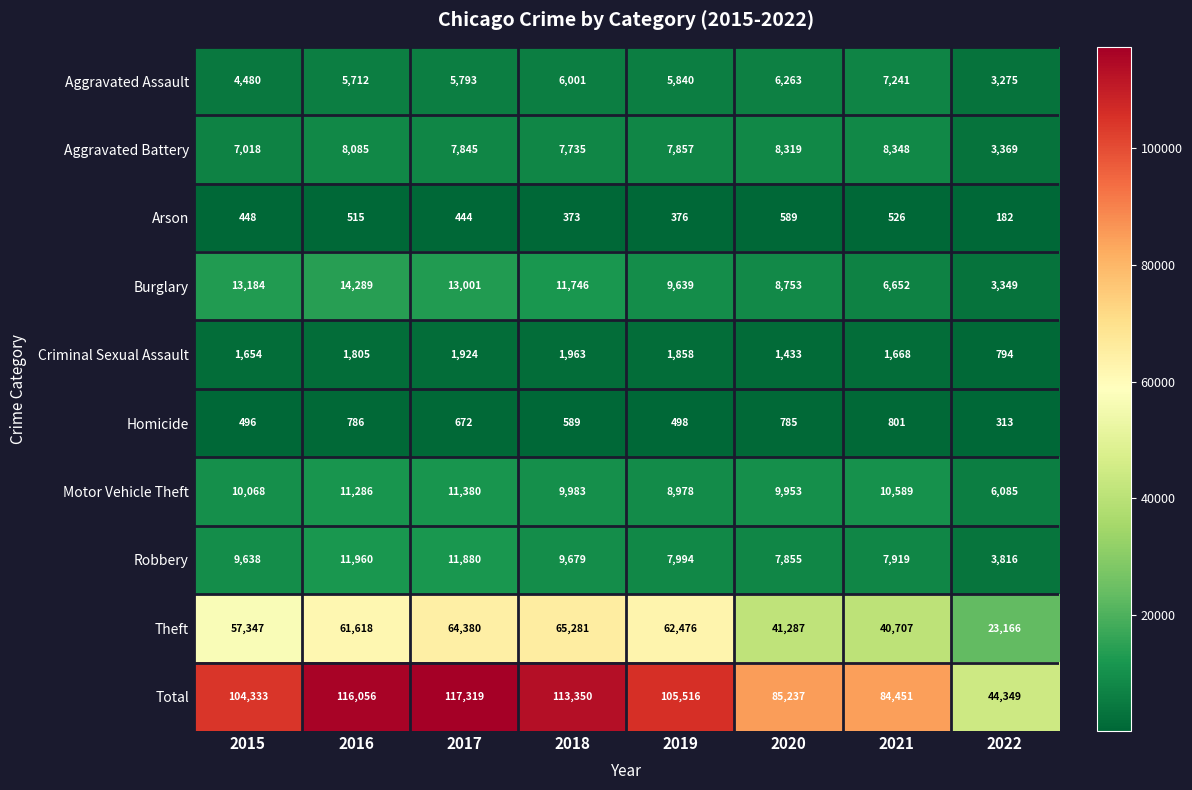

What is the total value across all series at 2019?

211032